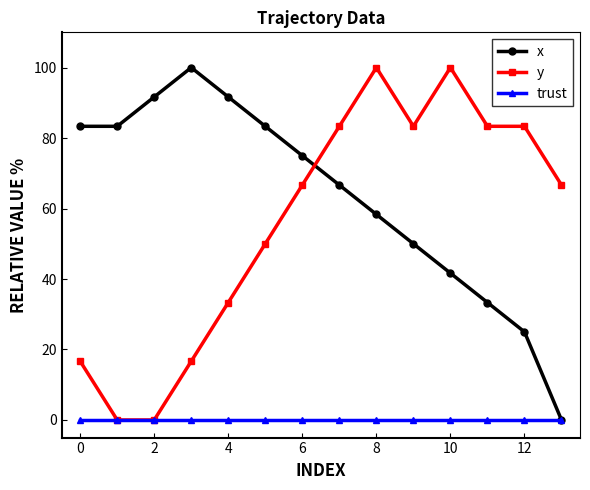

Count the number of categories in the chart.

14